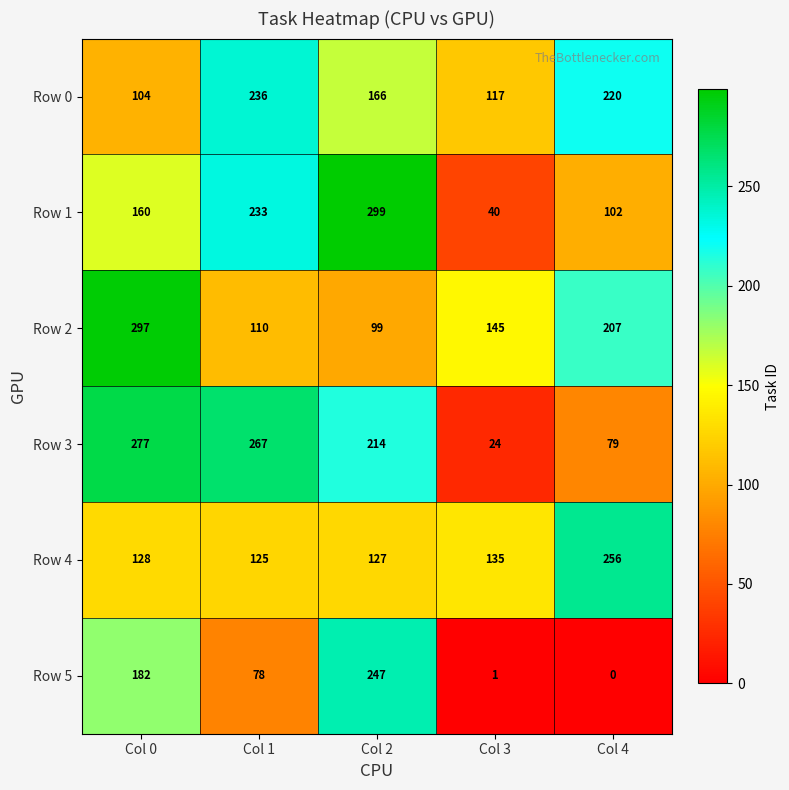

Between Col 1 and Col 2, which series saw the biggest shift?

Row 5